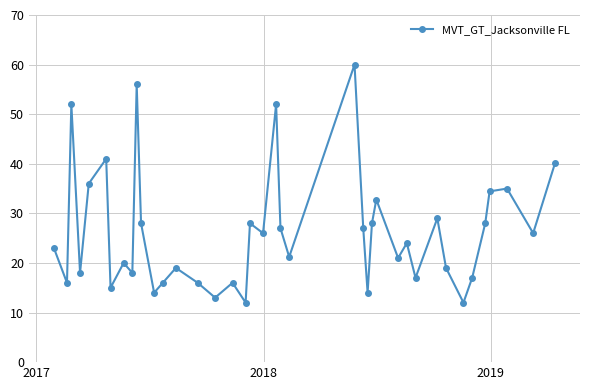

What is the value of the 26th point from the left?

14.0